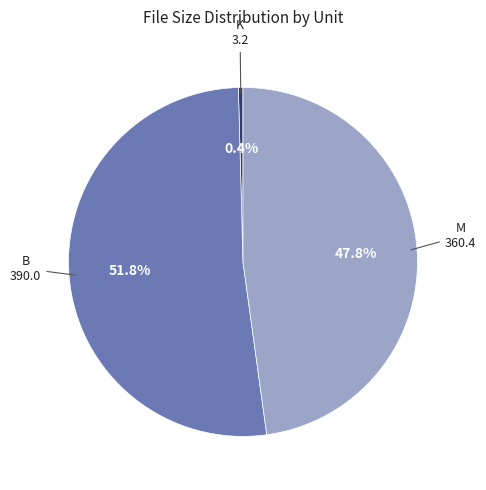

How many slices are in this pie chart?

3